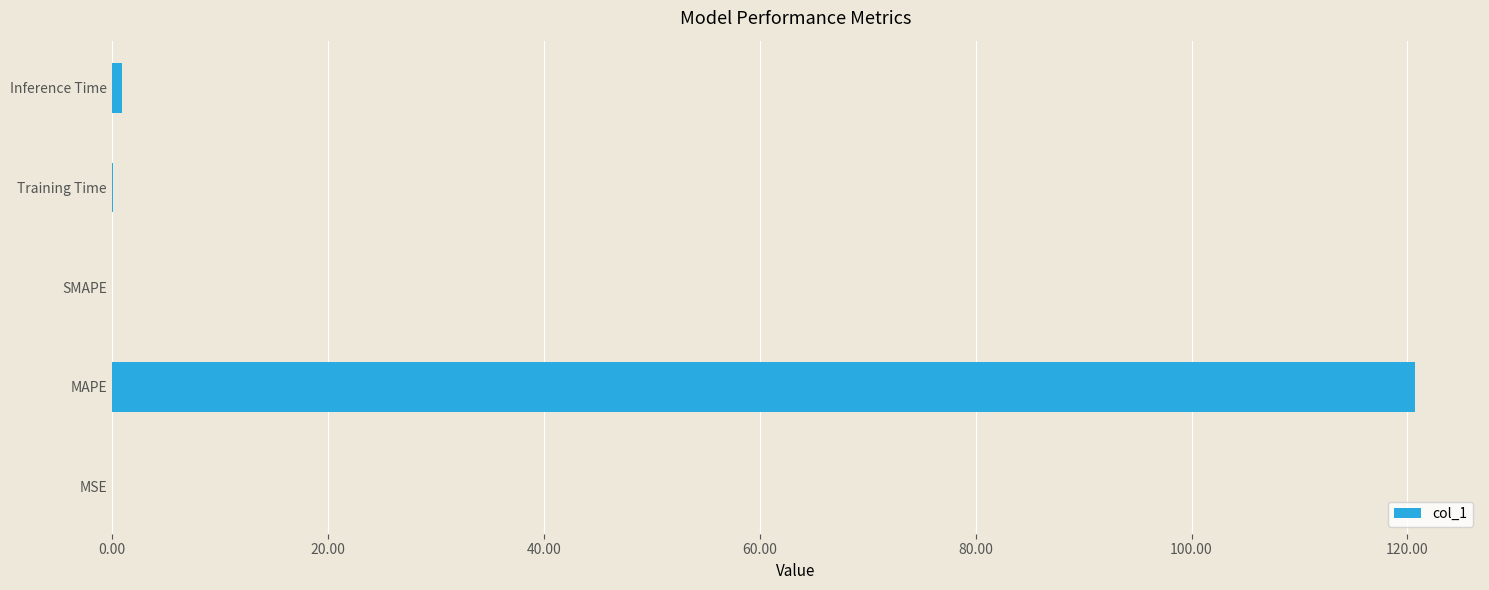

Is it true that the value at SMAPE is 0.0?

True